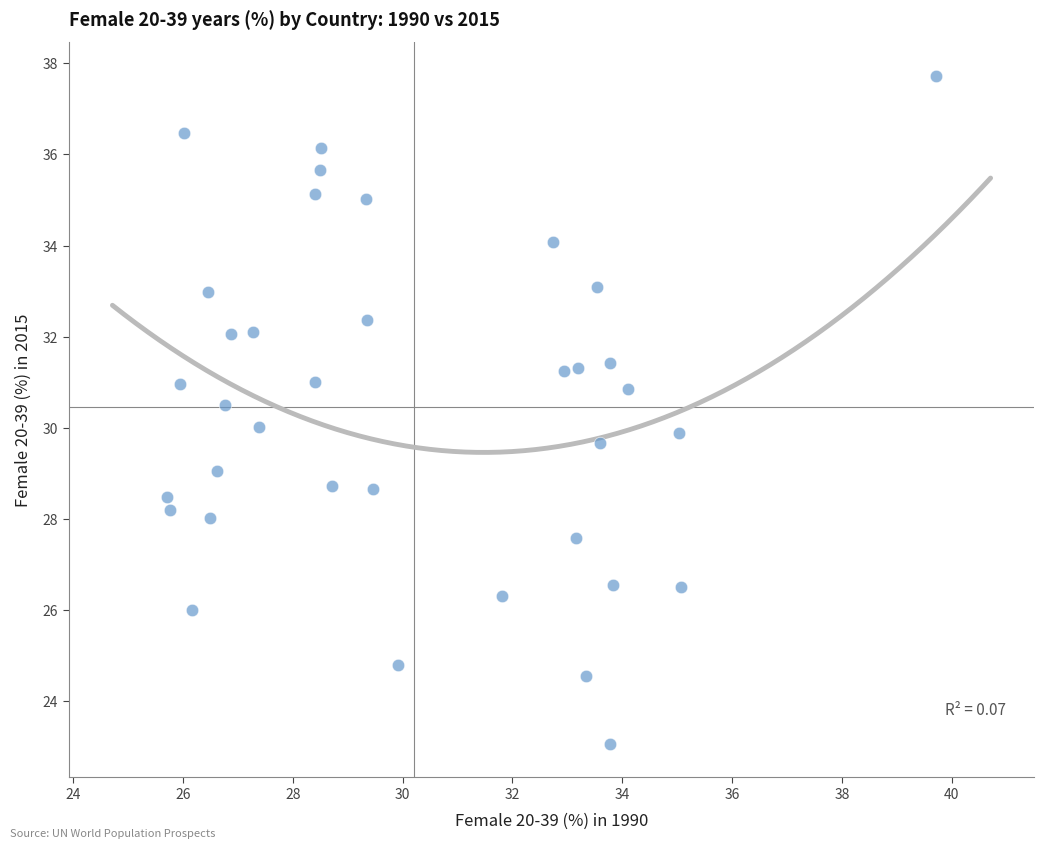

What is the range of X values (max minus min)?

14.0